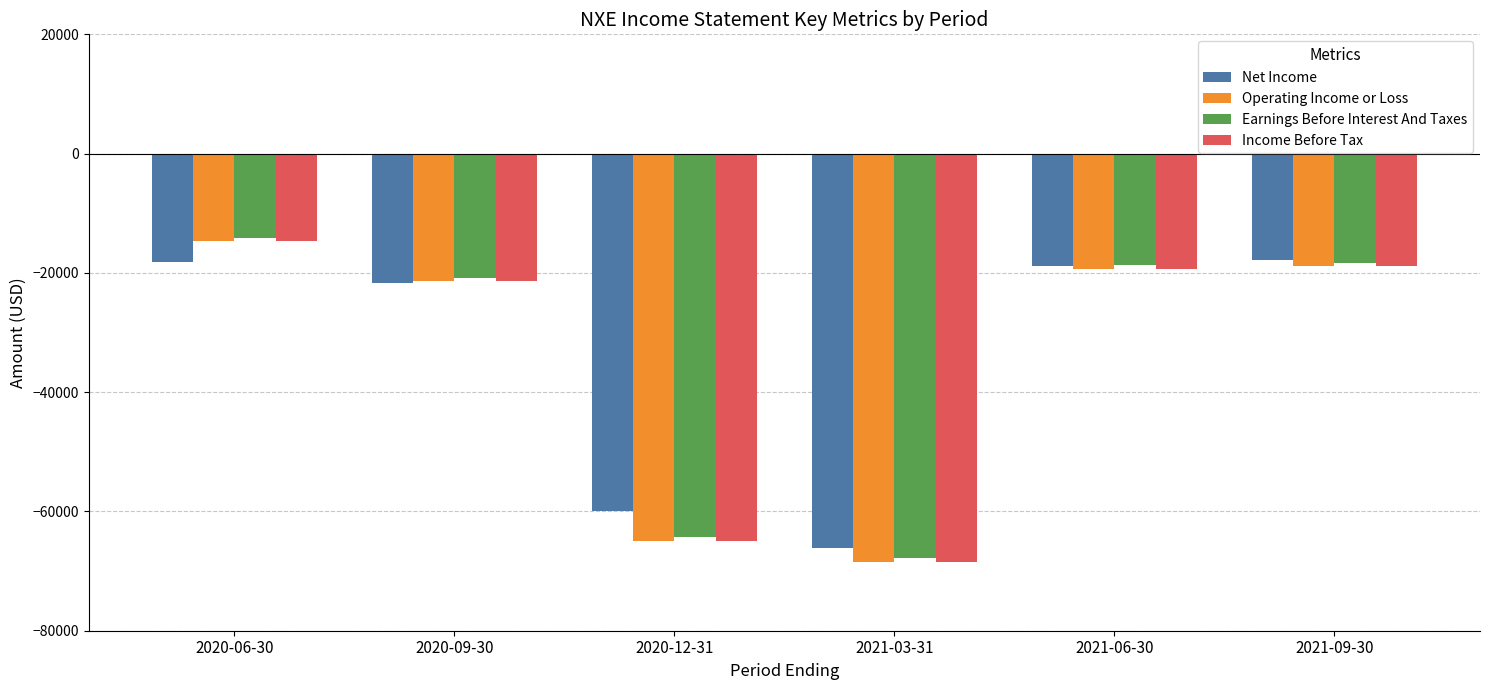

At which label is Operating Income or Loss closest to -41550?

2020-09-30